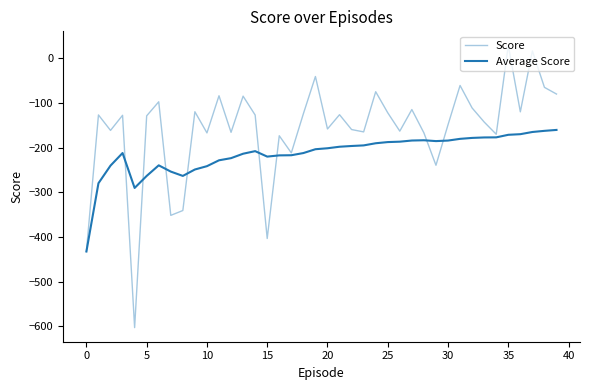

How many lines are shown in the chart?

2